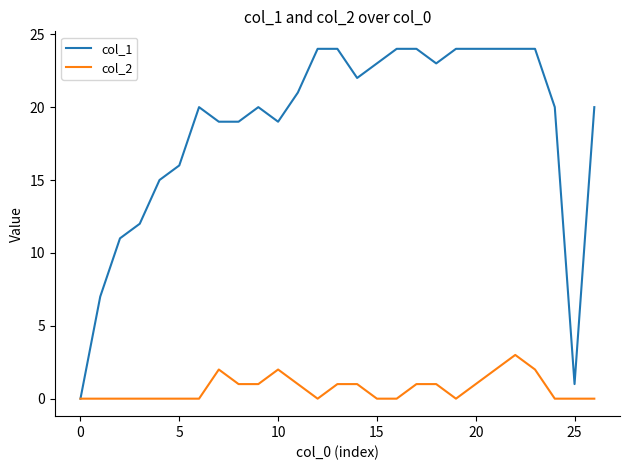

What is the sum of all col_2 values?

19